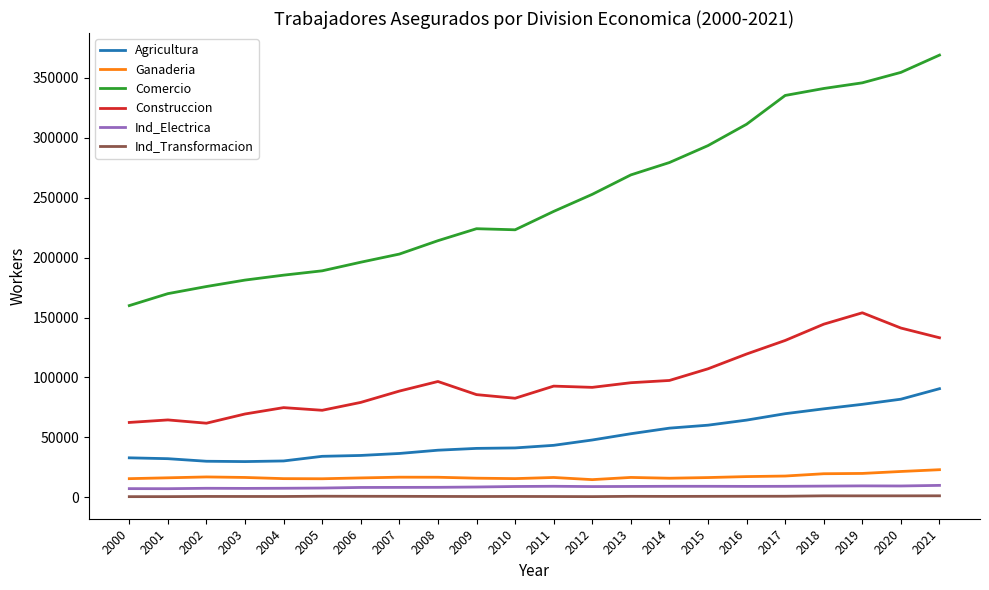

How many series are shown in this chart?

6